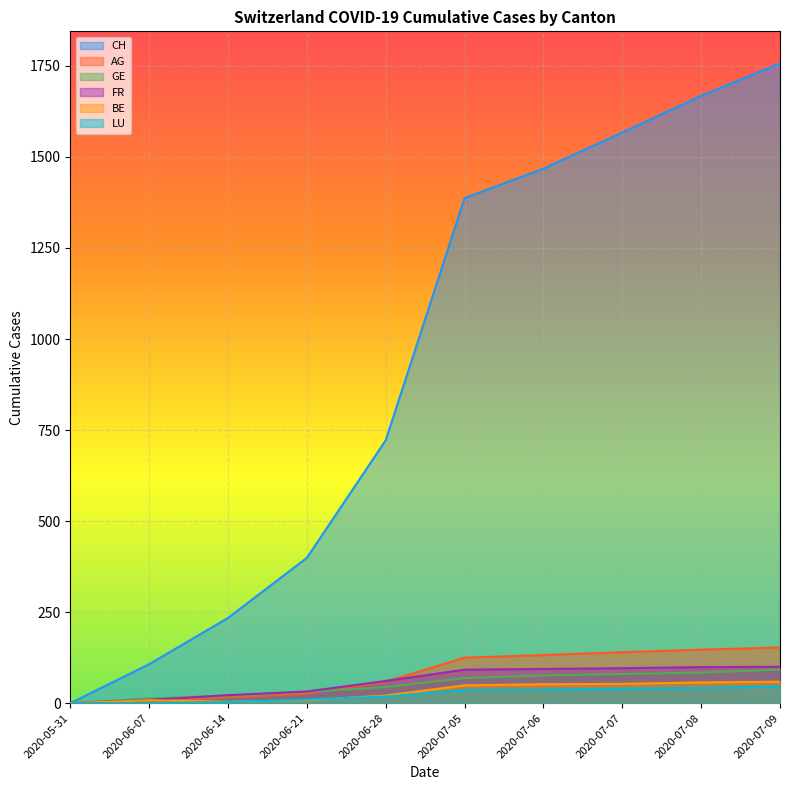

What is the difference between the highest and lowest values at 2020-07-06?

1431